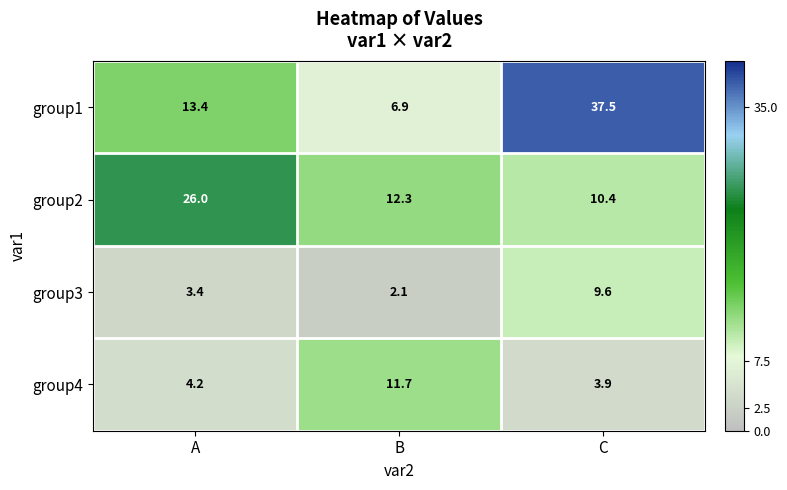

What is the total value across all series at A?

47.0